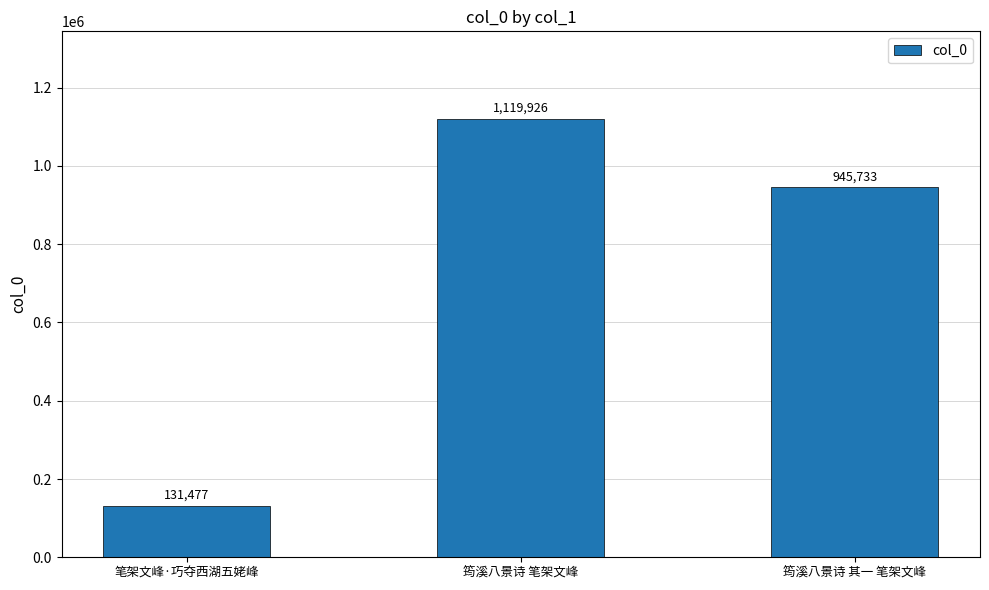

What is the label of the 2nd bar from the right?

筠溪八景诗 笔架文峰